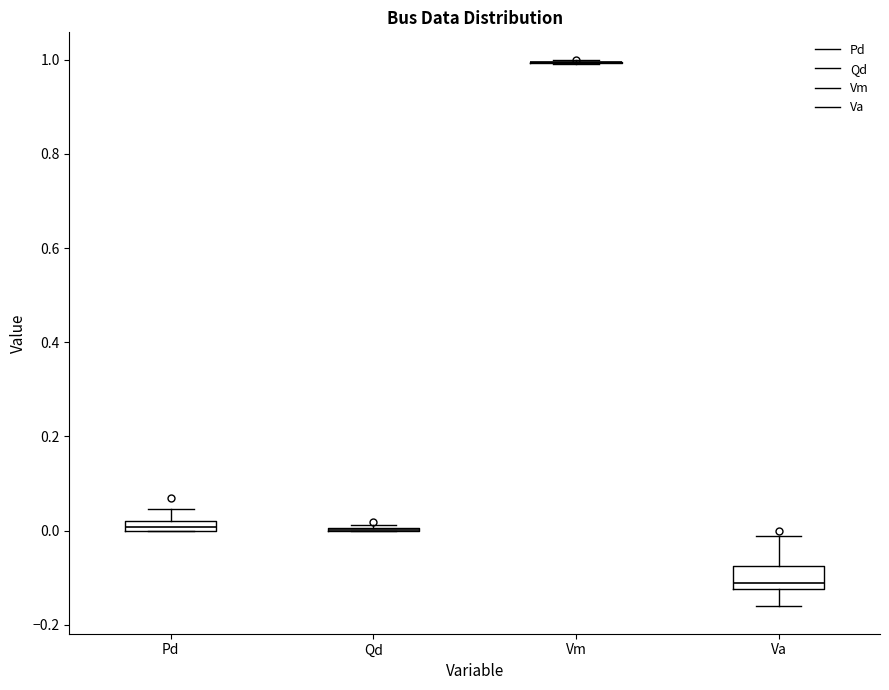

Which box is the tallest, from its lower edge to its upper edge?

Va